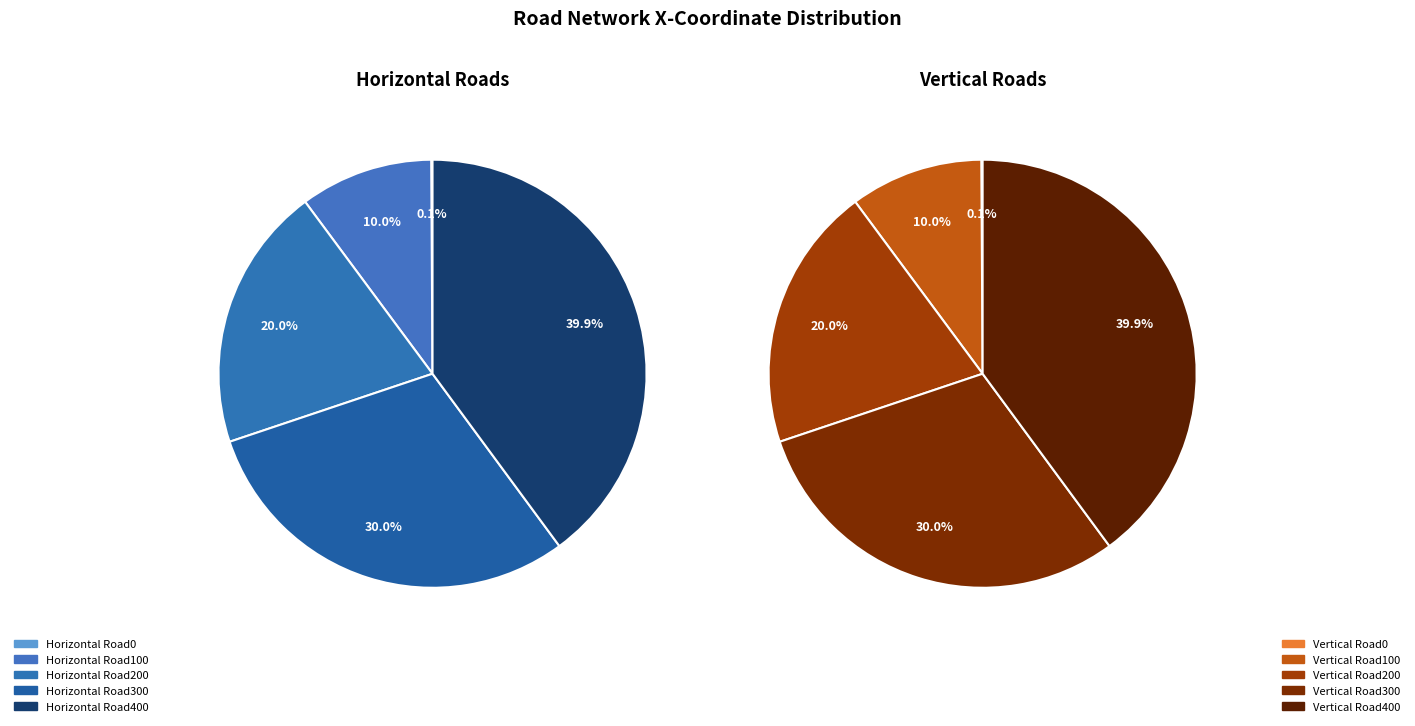

What portion of the pie excludes 4?

60.0%